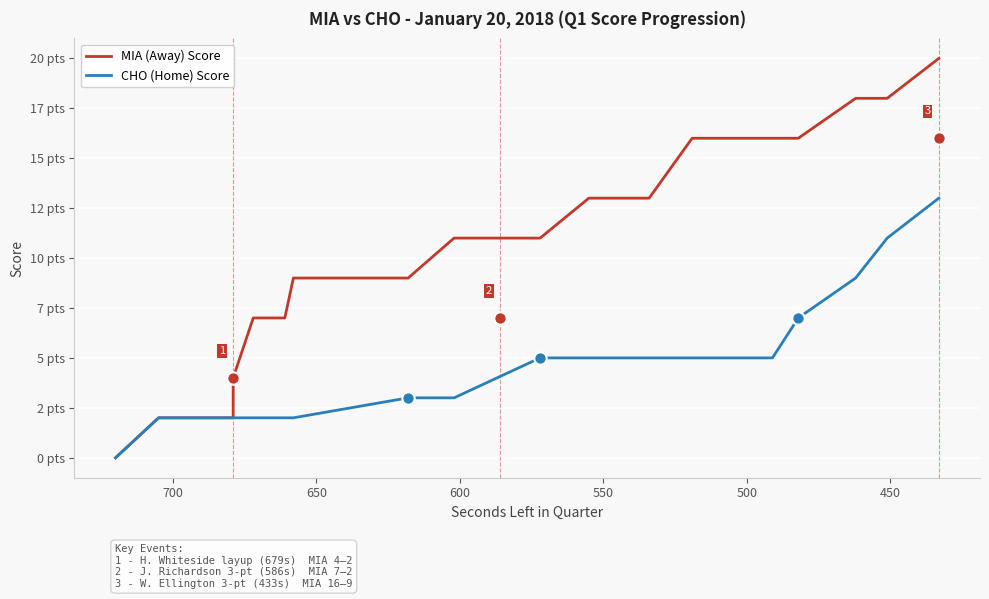

Which series has the largest total across all categories?

MIA (Away) Score